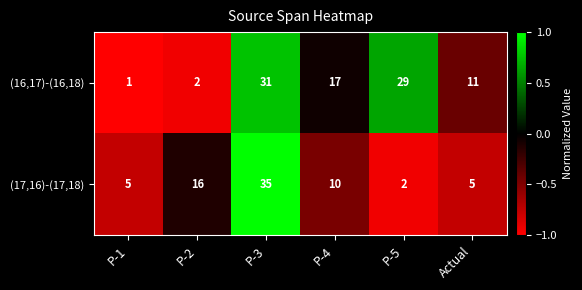

Count the number of categories in the chart.

6